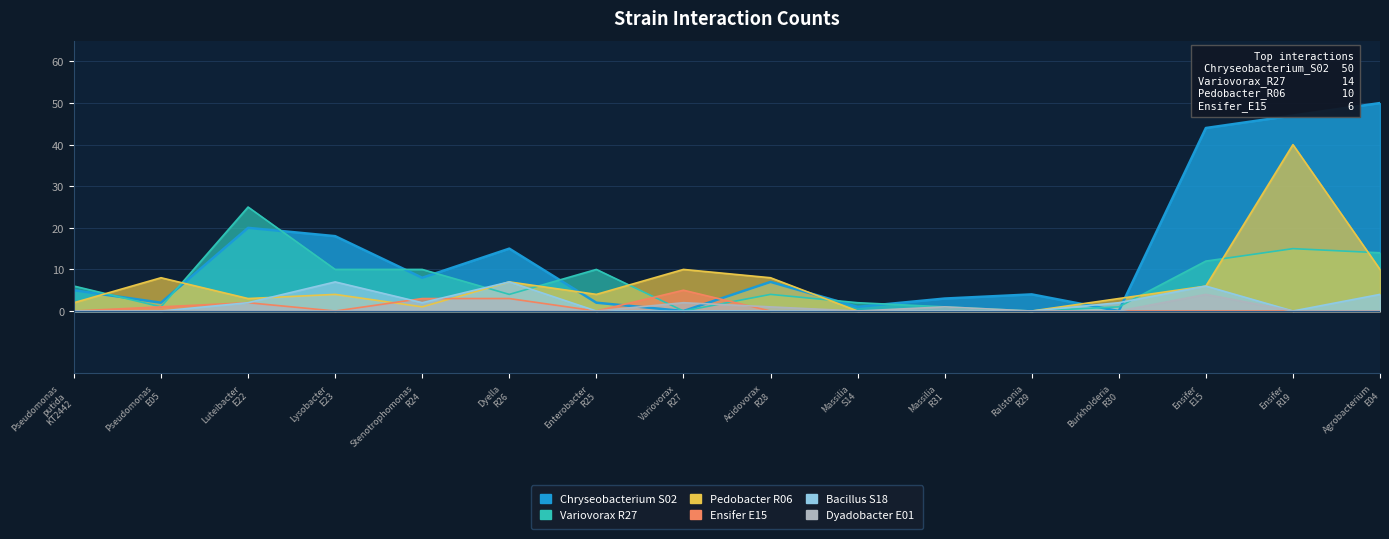

What is the value of the Variovorax_R27 point at the 14th from the left?

12